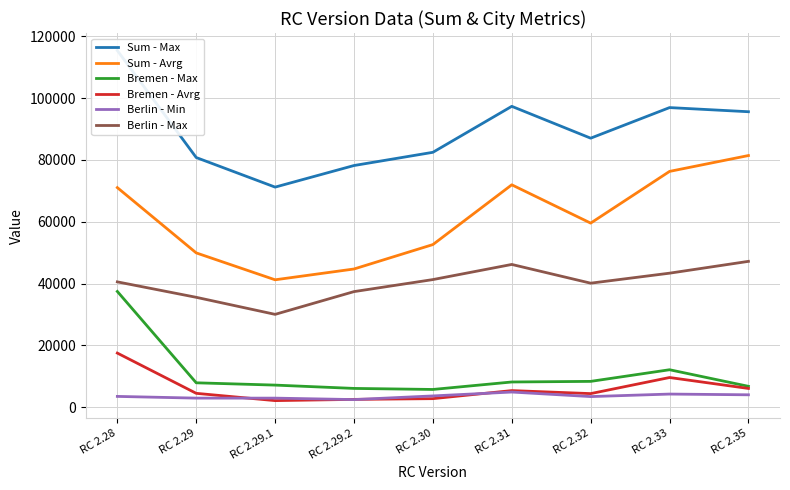

At which category is the sum across all series the highest?

RC 2.28